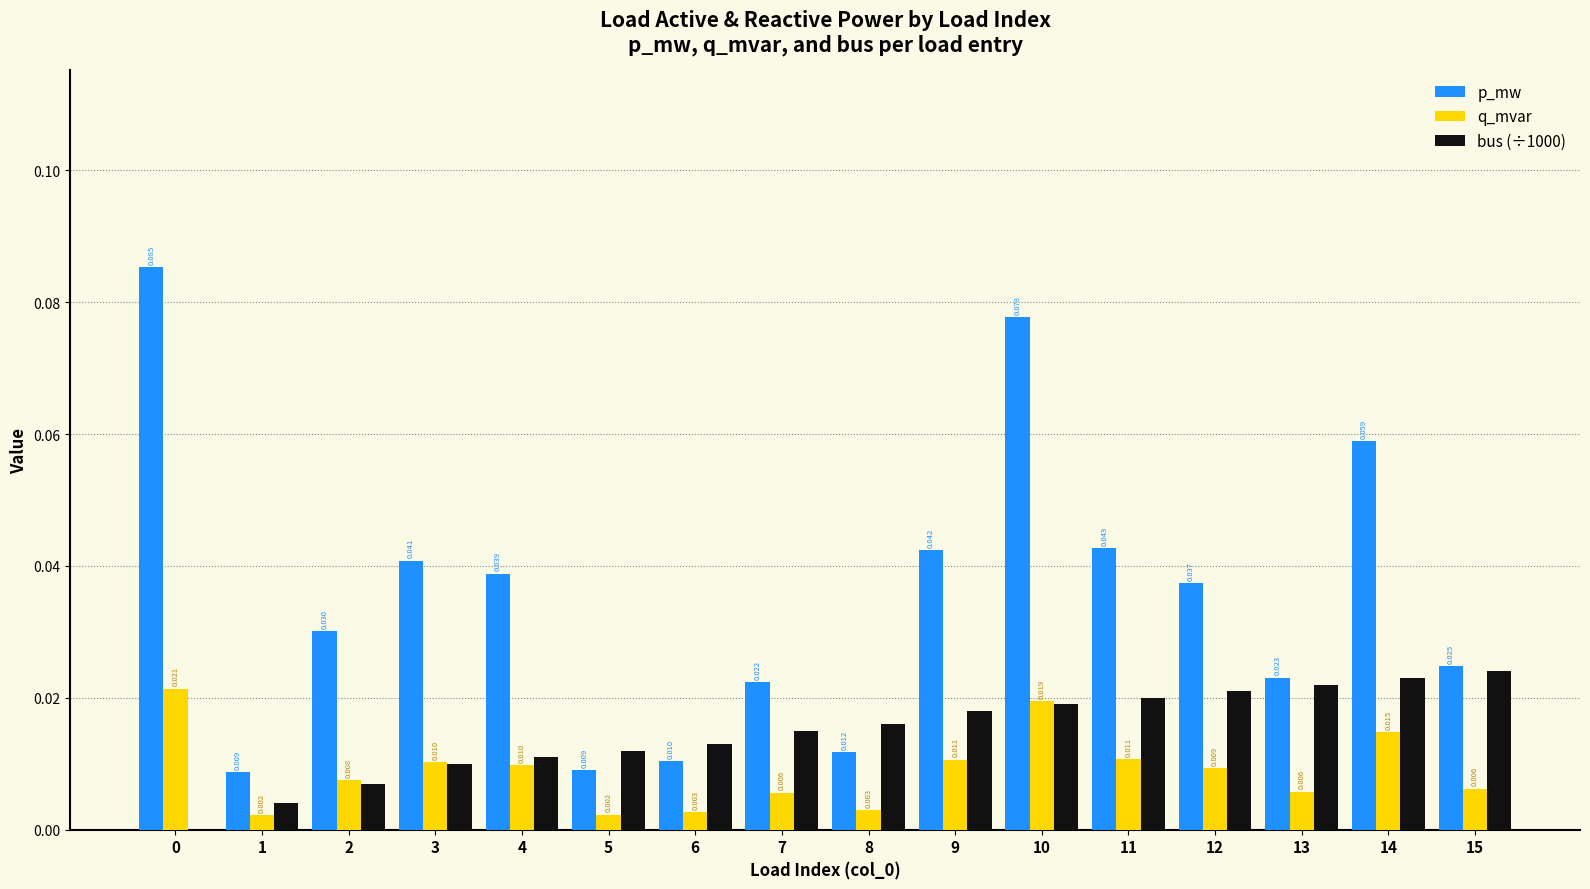

Which series has the widest spread of values?

p_mw